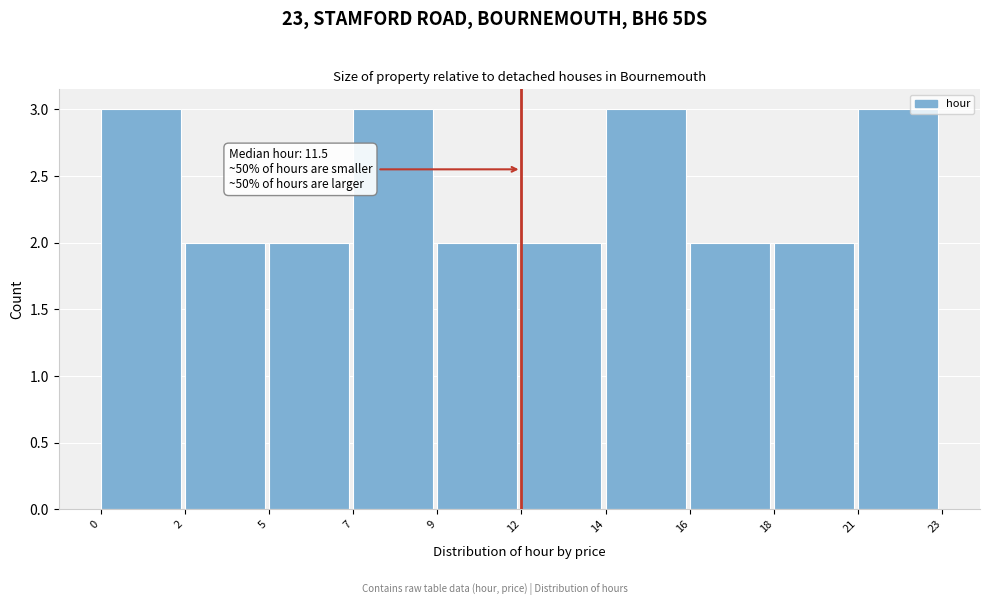

Reading left to right, extract all data points from this chart.

0=3	2=2	5=2	7=3	9=2	12=2	14=3	16=2	18=2	21=3